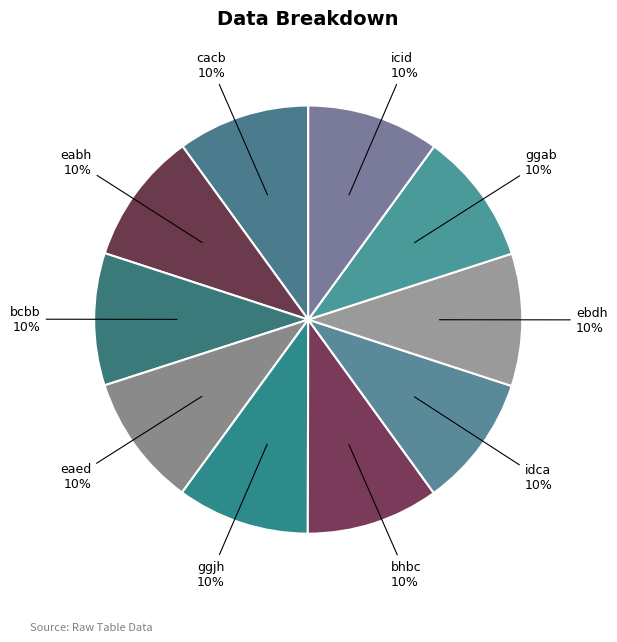

Combined, do eaed and ggjh account for over 50%?

No